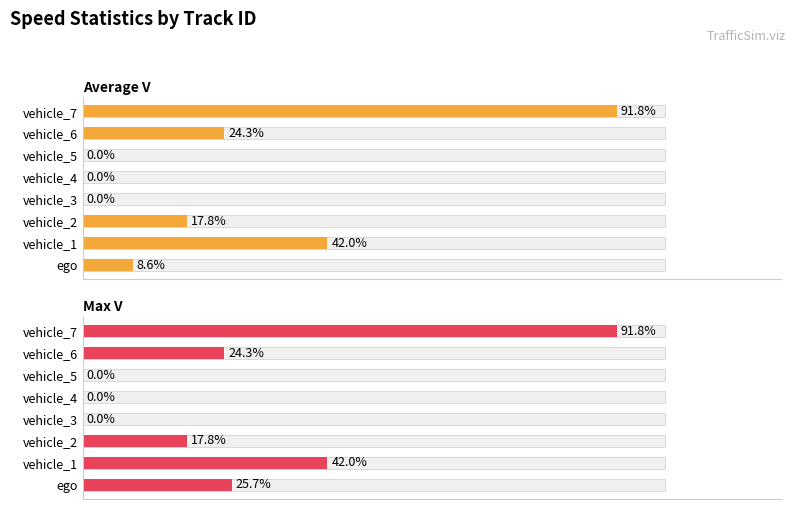

How many values in the Max V series exceed 18?

4